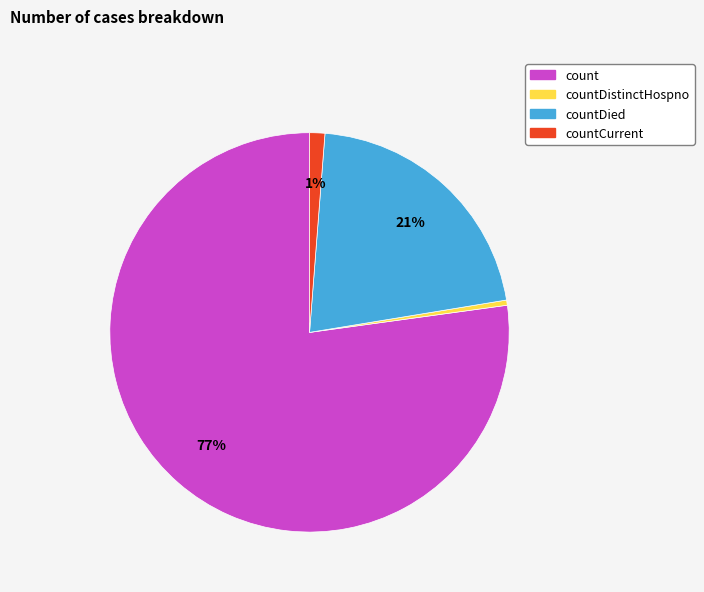

Do countDied and countCurrent together represent more than half of the pie?

No